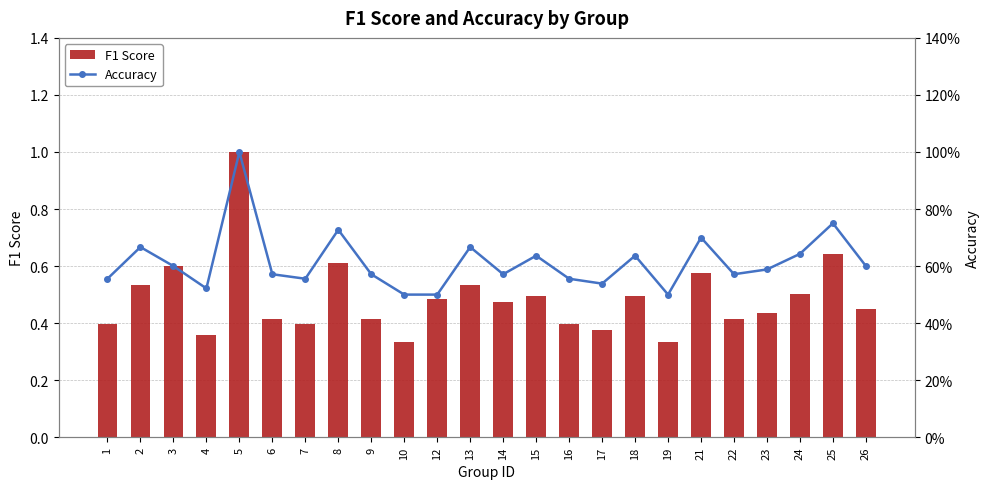

How many F1 Score values are between 0 and 1?

24